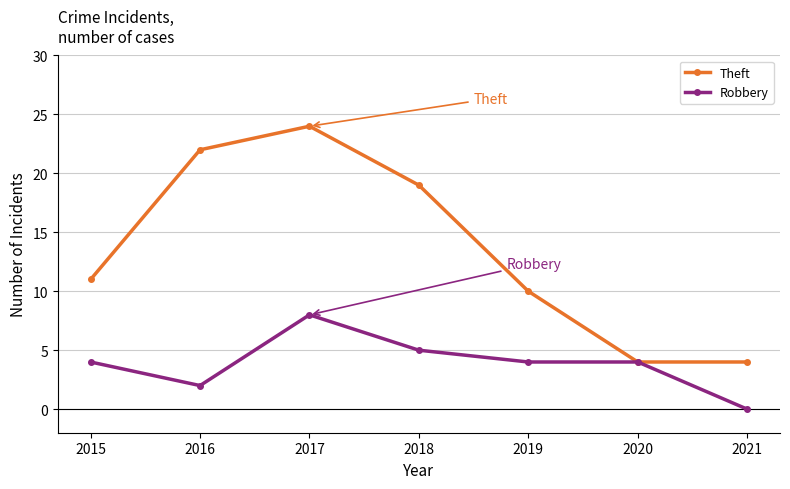

At how many categories does at least one series exceed 9?

5